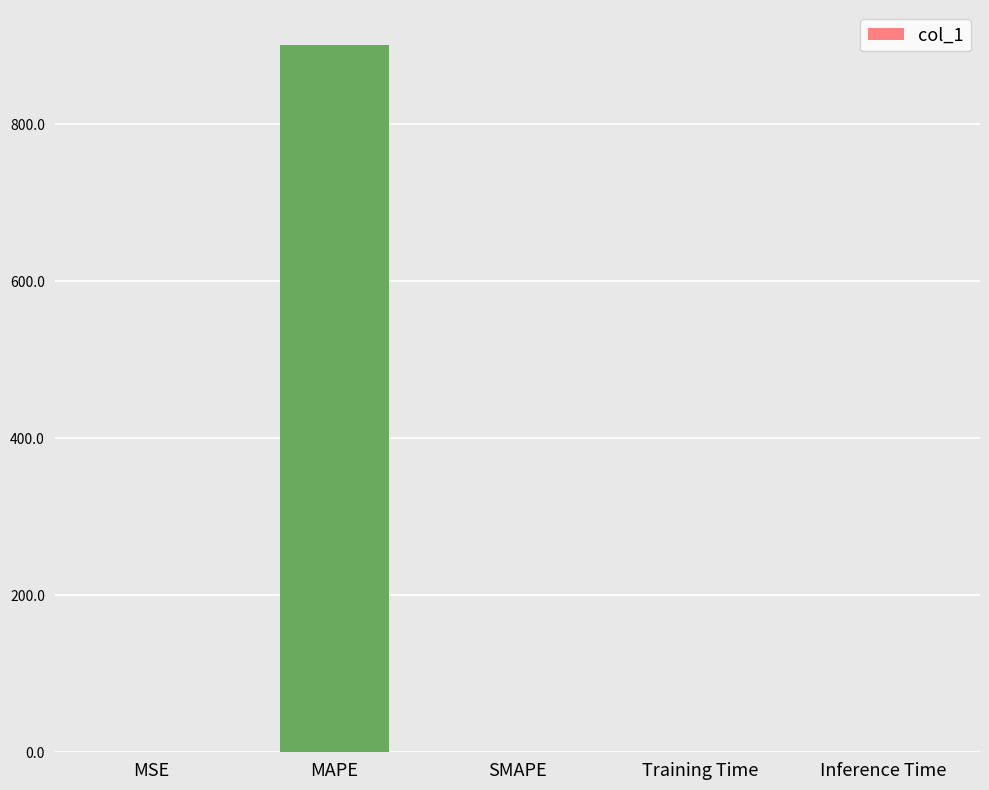

The chart shows a value of 0.0 at Inference Time. True or false?

True